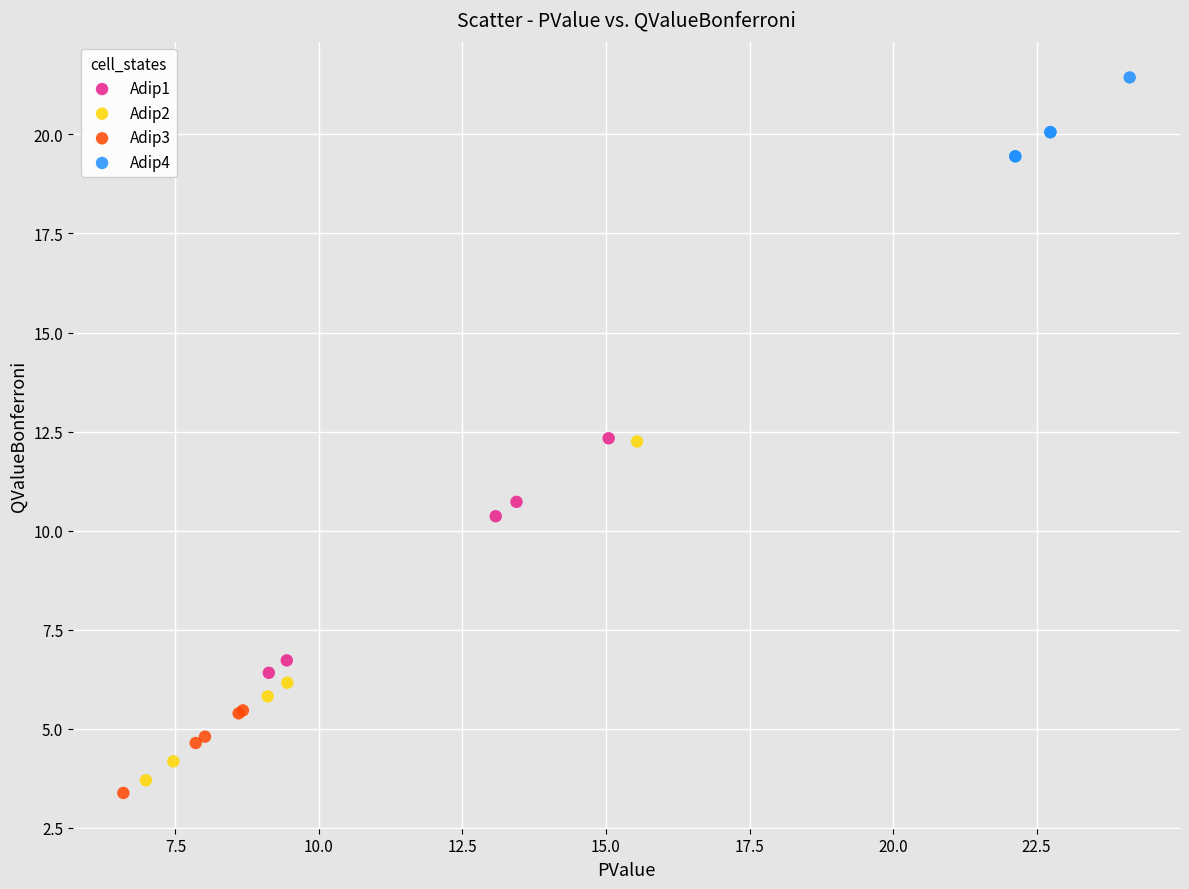

Which series has the widest spread of Y values?

Adip2